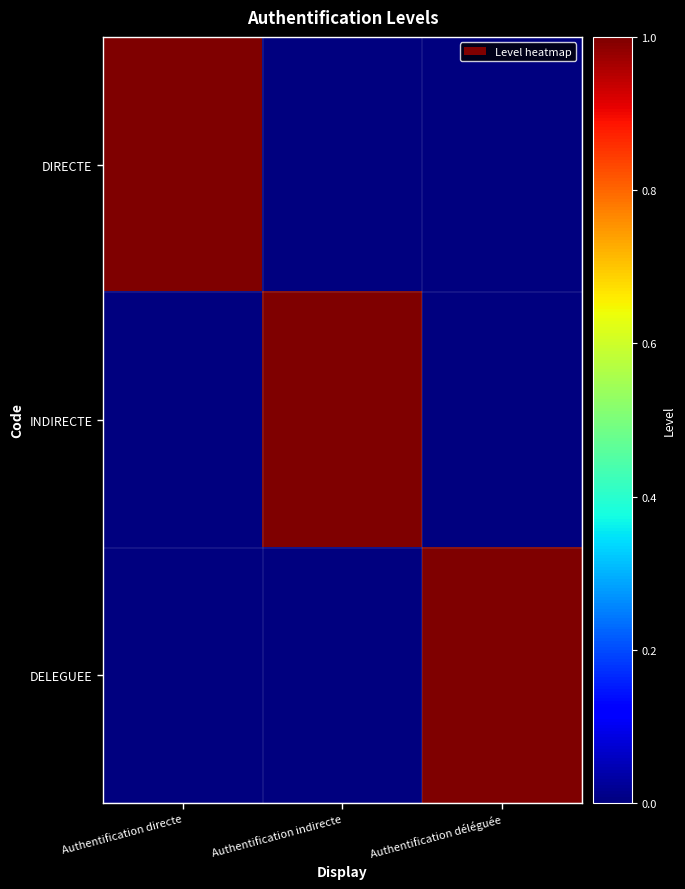

Which has a higher value, Authentification déléguée or Authentification directe?

Authentification directe